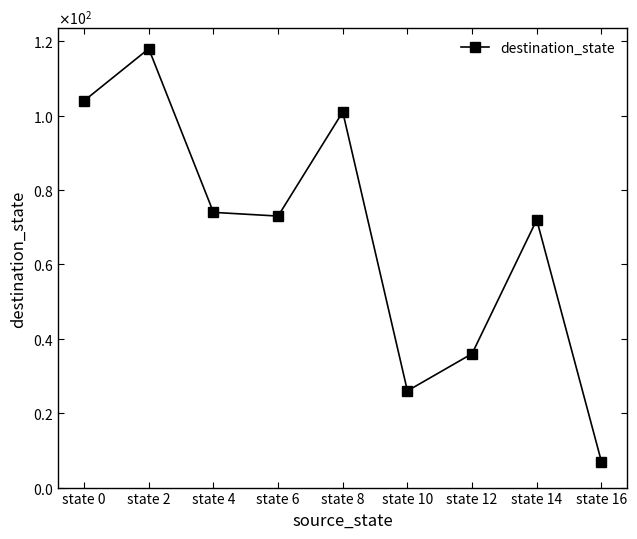

Is this an area chart (filled region under the line)?

No